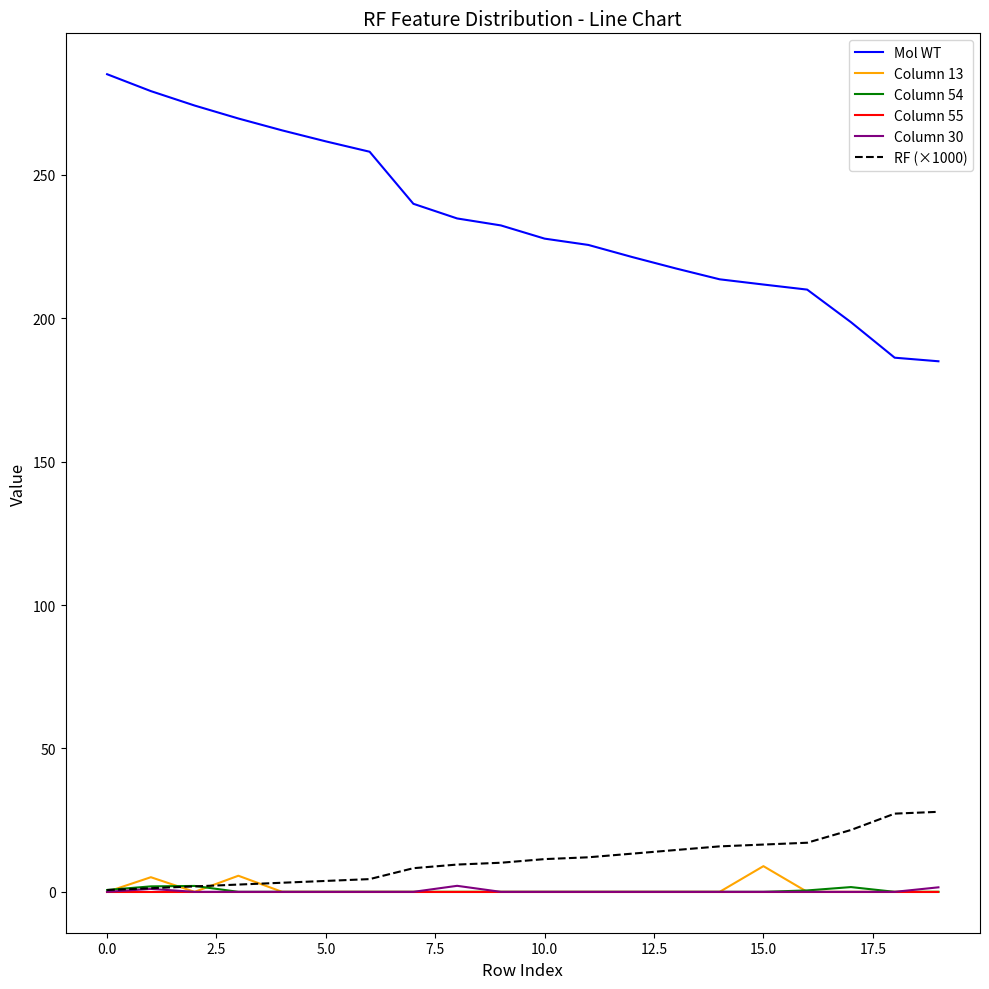

What is the greatest value displayed?

285.1